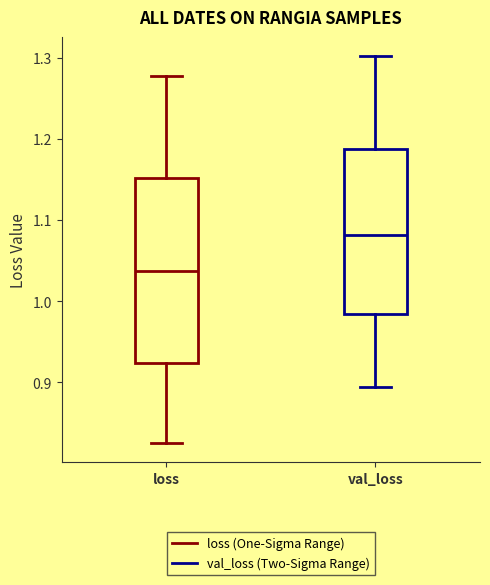

Comparing the boxes themselves (not the whiskers), which one is the tallest?

loss